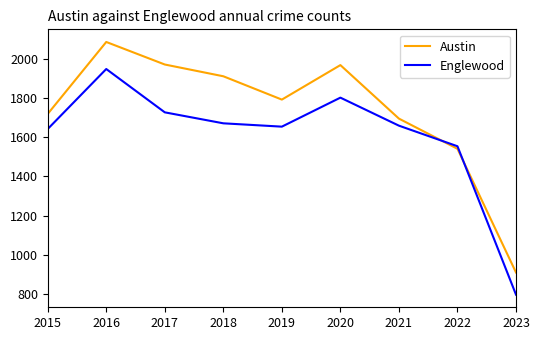

Which series has the largest total across all categories?

Austin